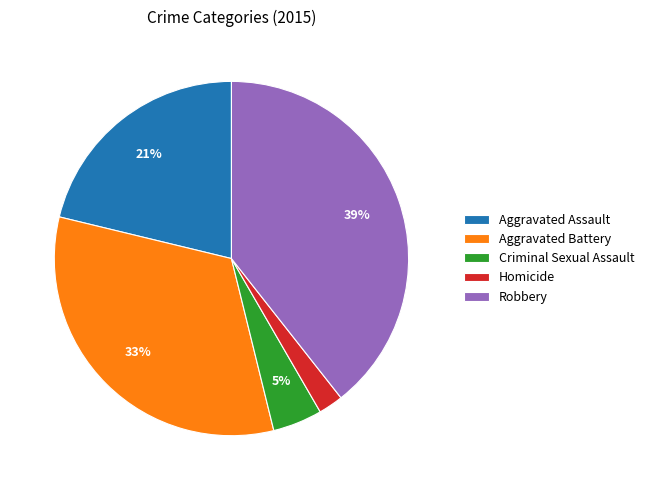

What percentage is the Aggravated Assault slice, to the nearest percent?

21%